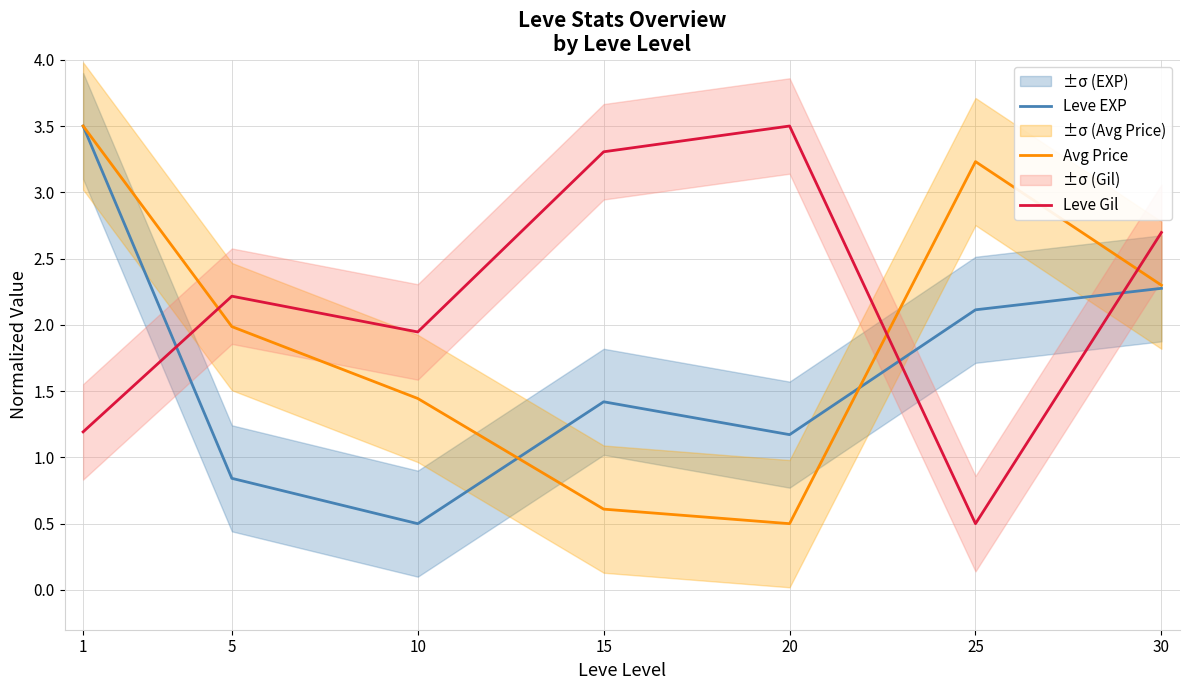

True or false: Leve EXP has more than 2 interior local peaks.

False